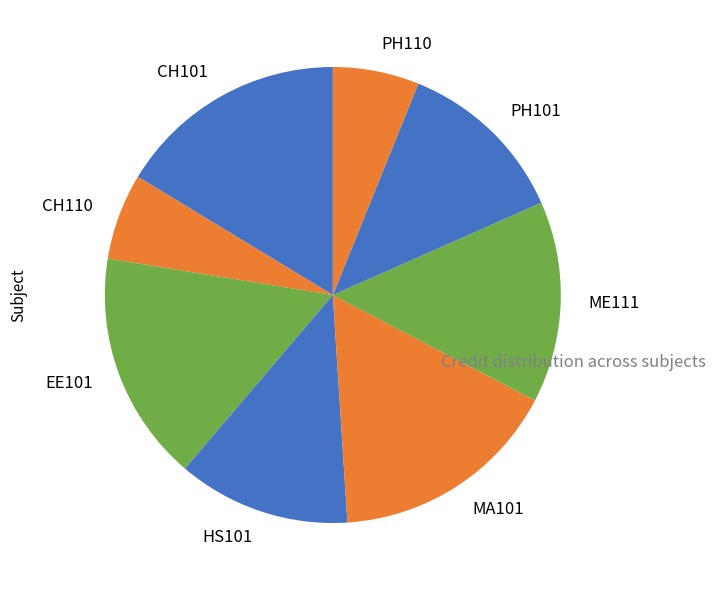

Between PH101 and ME111, which is larger?

ME111